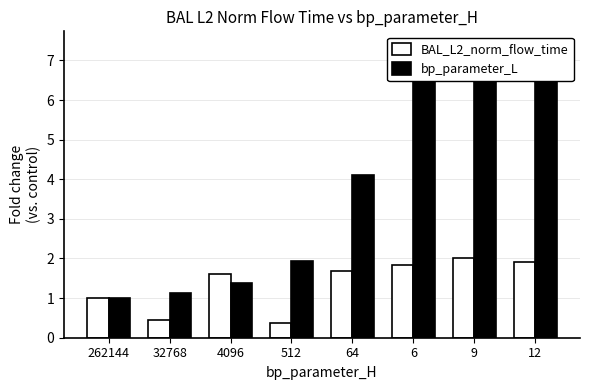

Reading left to right, transcribe all the data shown in this chart.

BAL_L2_norm_flow_time: 262144=1.0	32768=0.5	4096=1.6	512=0.4	64=1.7	6=1.8	9=2.0	12=1.9
bp_parameter_L: 262144=1.0	32768=1.1	4096=1.4	512=1.9	64=4.1	6=7.4	9=7.4	12=7.4